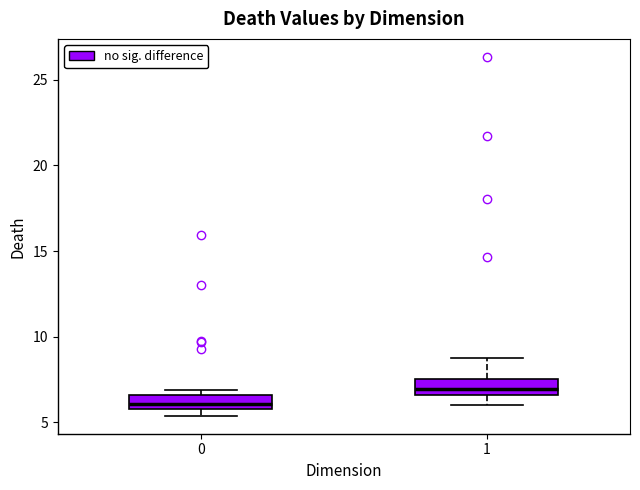

Where does the median line of the box at x = 1 sit on the y-axis? The values are not printed on the chart, so give them approximately, as read against the axis.

7.0